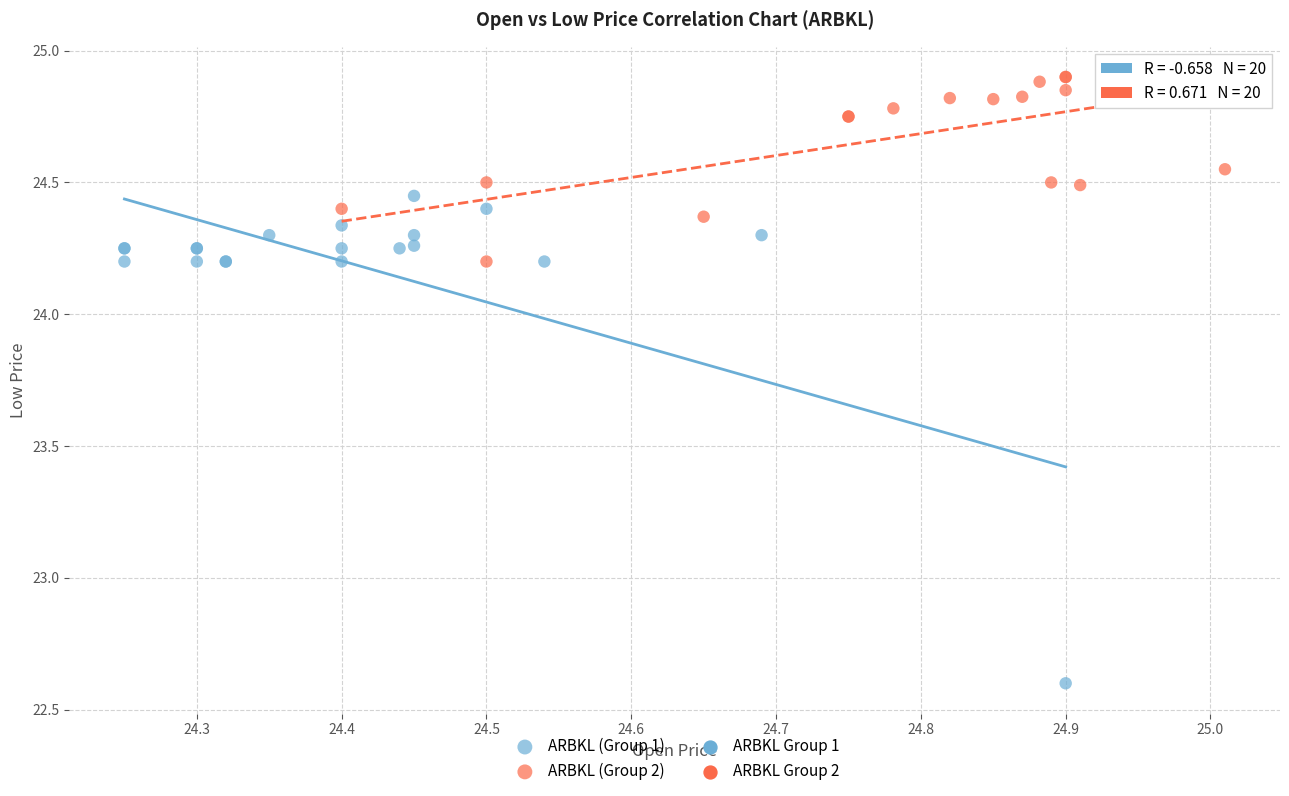

Which series reaches the maximum Y coordinate?

ARBKL (Group 2)